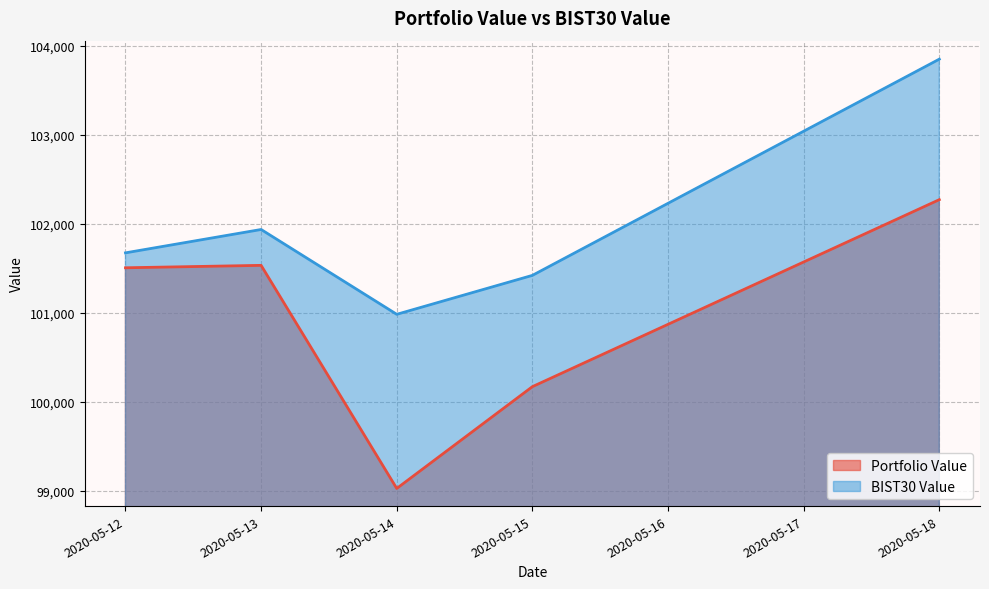

Reading left to right, what are all the values shown in this chart?

Portfolio Value: 2020-05-12=101505.6	2020-05-13=101532.9	2020-05-14=99027.2	2020-05-15=100170.5	2020-05-18=102270.6
BIST30 Value: 2020-05-12=101673.3	2020-05-13=101935.6	2020-05-14=100983.0	2020-05-15=101420.3	2020-05-18=103848.7